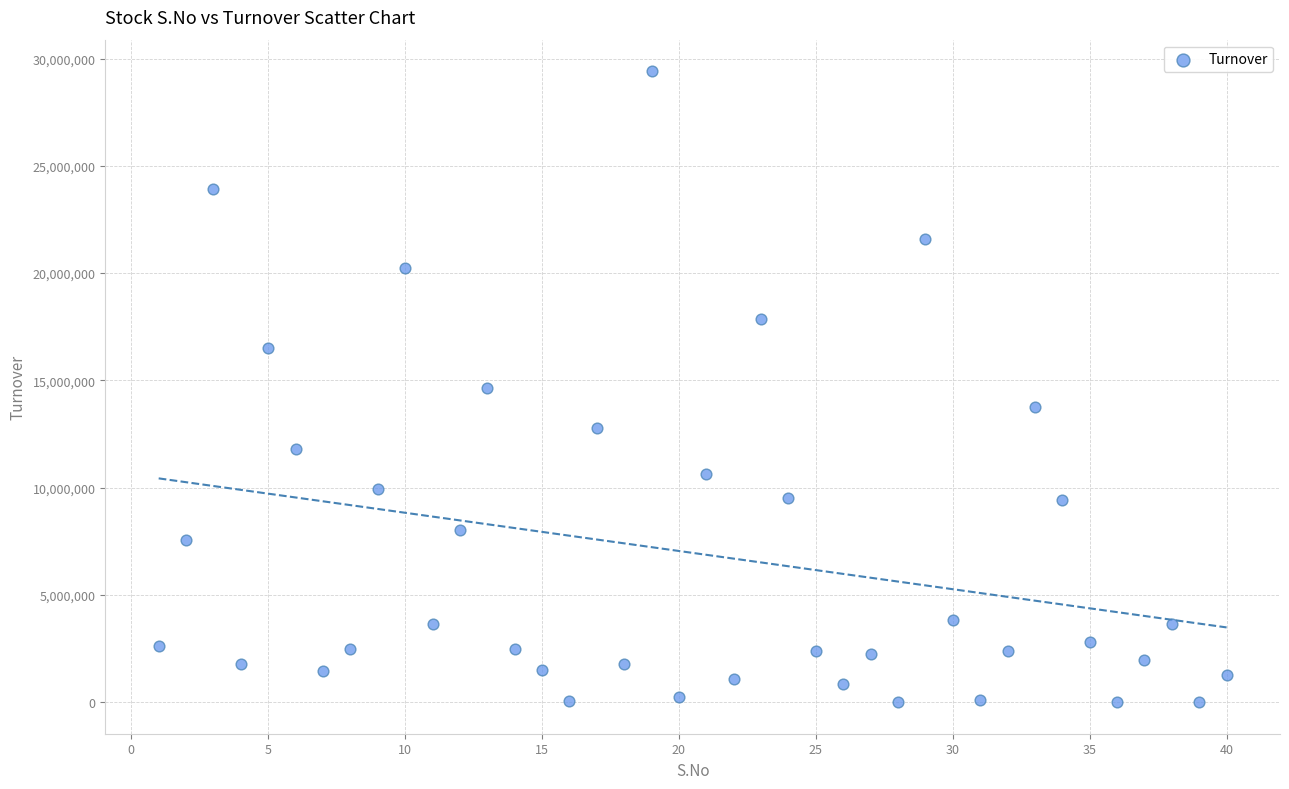

What is the range of Y values (max minus min)?

29401905